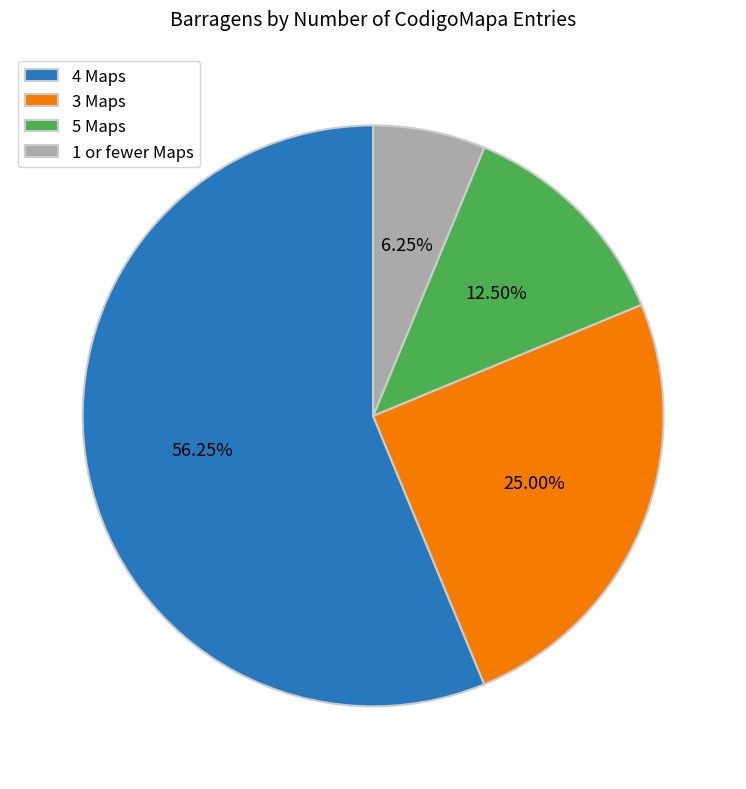

Do 3 Maps and 5 Maps together represent more than half of the pie?

No